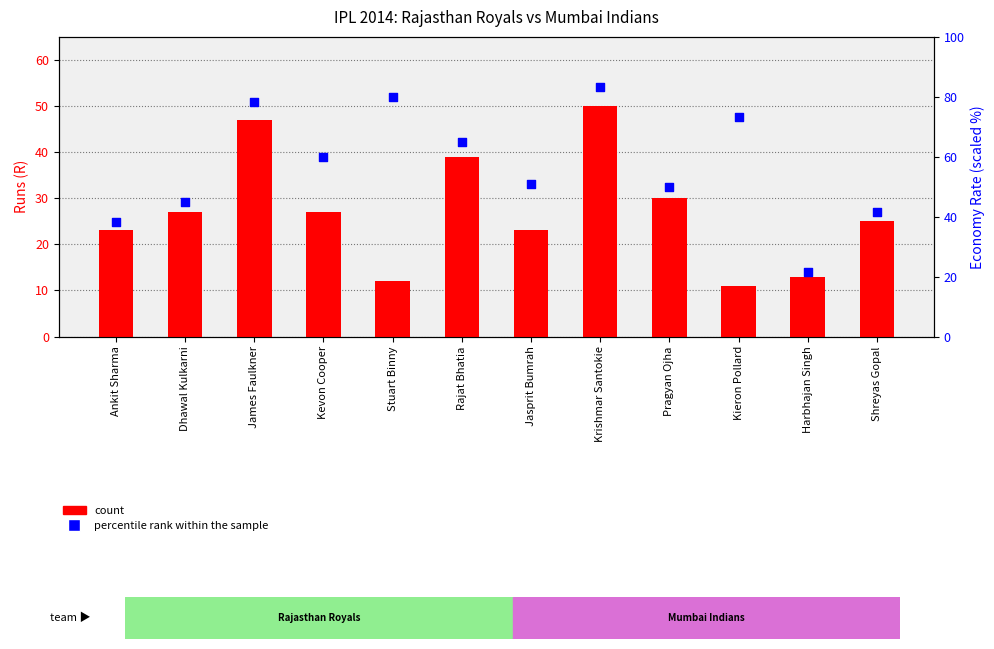

Is the value of percentile rank within the sample at Ankit Sharma greater than the value of count at Shreyas Gopal?

Yes